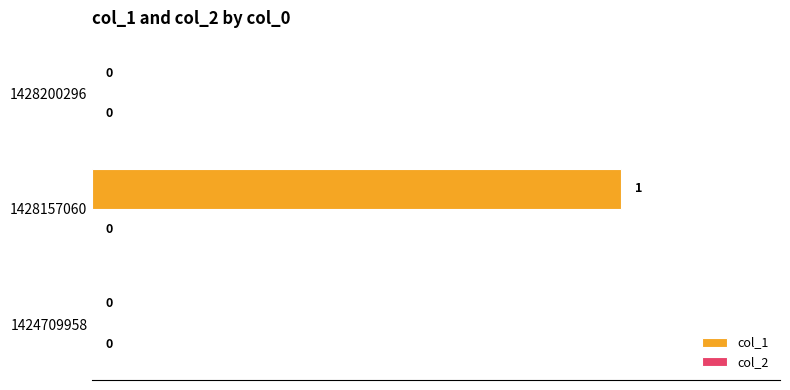

Which label corresponds to the largest value in the chart?

1428157060